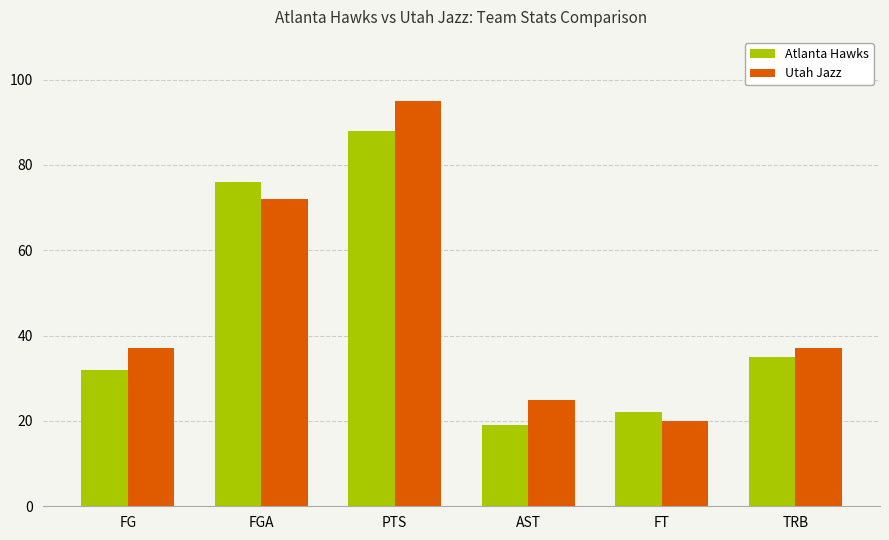

List the series in order of their overall mean, lowest first.

Atlanta Hawks, Utah Jazz